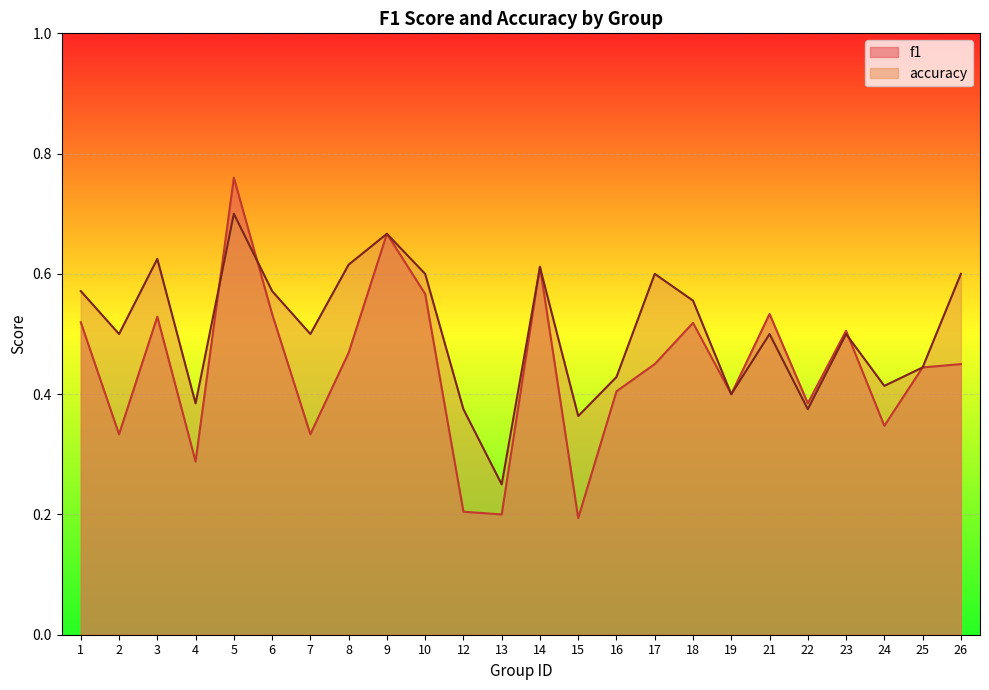

What is the minimum value shown in the chart?

0.2